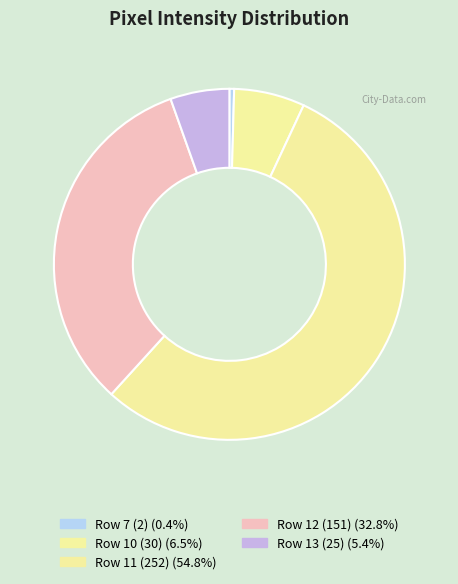

How many slices are in this pie chart?

5